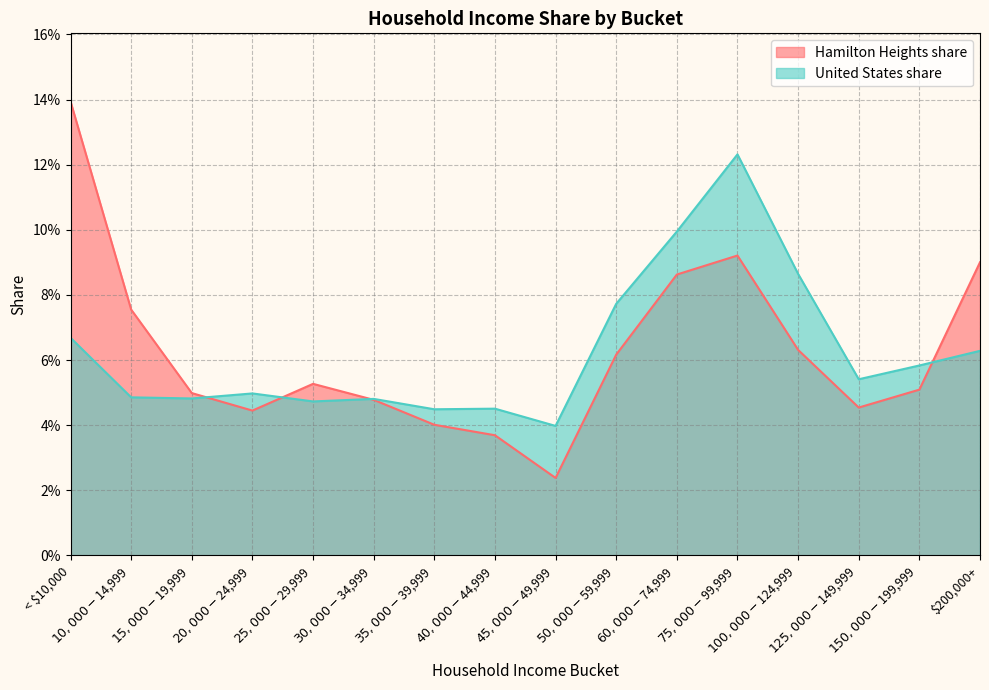

Where is the first local minimum for United States share?

$15,000-$19,999